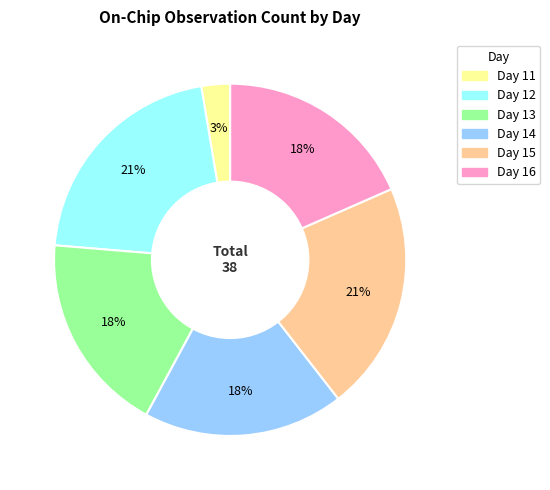

Does any single category account for the majority?

No